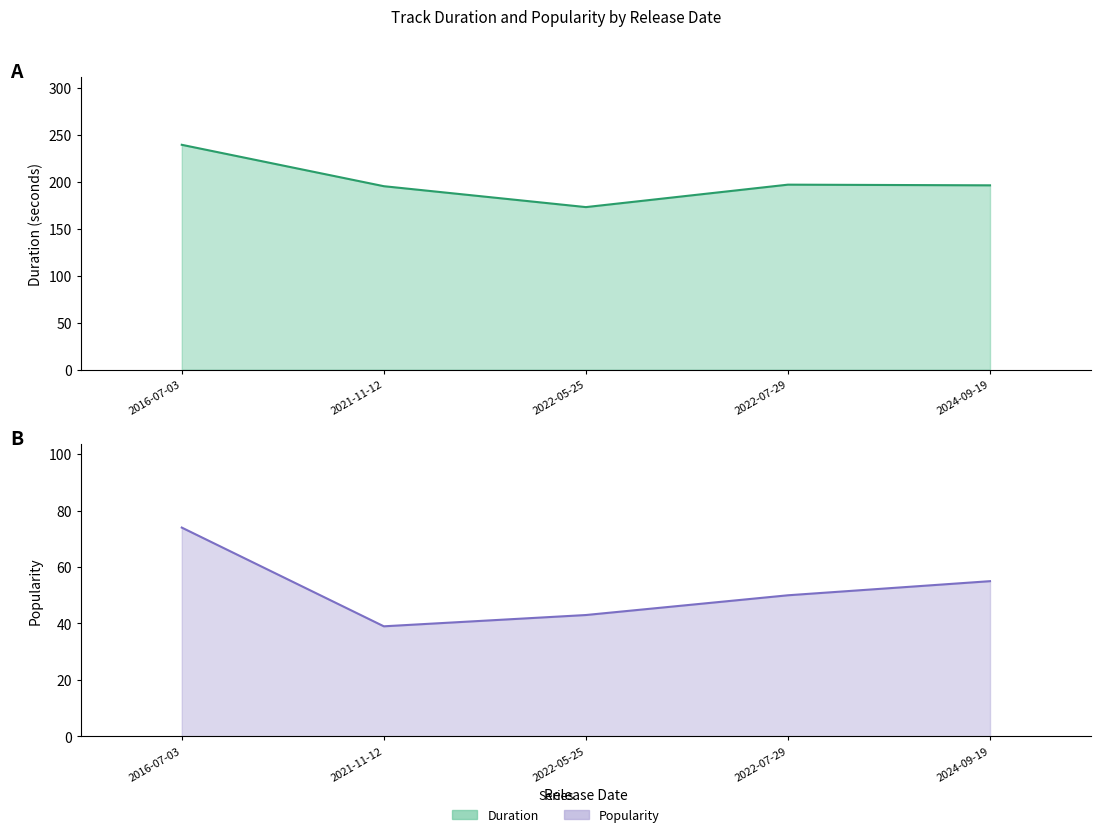

Which has a higher value, 2016-07-03 or 2024-09-19?

2016-07-03